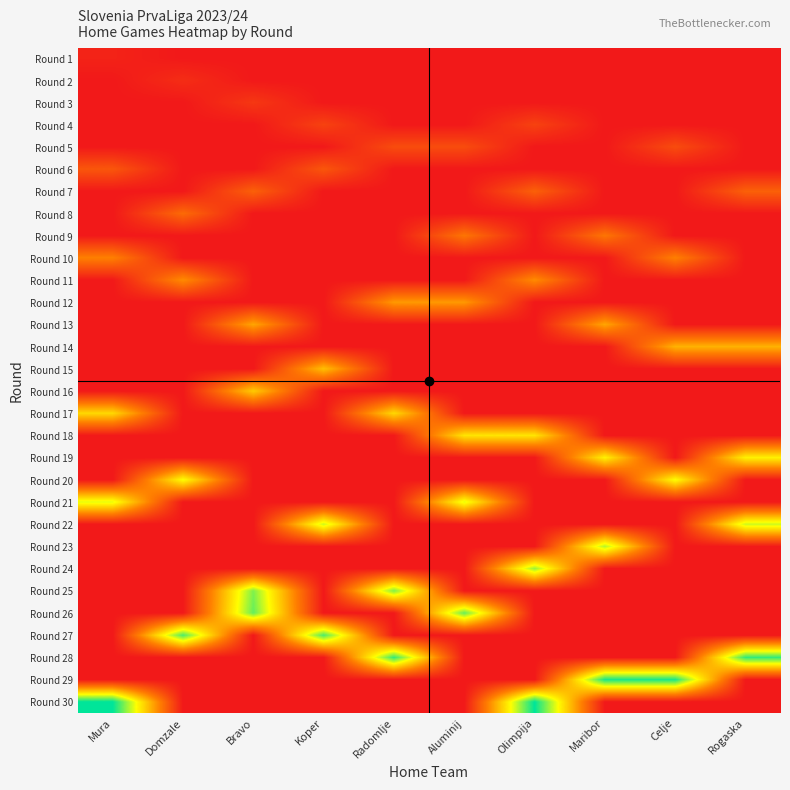

Reading left to right, transcribe all the data shown in this chart.

Round 1: Mura=1	Domzale=0	Bravo=0	Koper=0	Radomlje=0	Aluminij=0	Olimpija=0	Maribor=0	Celje=0	Rogaska=0
Round 2: Mura=0	Domzale=2	Bravo=0	Koper=0	Radomlje=0	Aluminij=0	Olimpija=0	Maribor=0	Celje=0	Rogaska=0
Round 3: Mura=0	Domzale=0	Bravo=3	Koper=0	Radomlje=0	Aluminij=0	Olimpija=0	Maribor=0	Celje=0	Rogaska=0
Round 4: Mura=0	Domzale=0	Bravo=0	Koper=4	Radomlje=0	Aluminij=0	Olimpija=4	Maribor=0	Celje=0	Rogaska=0
Round 5: Mura=0	Domzale=0	Bravo=0	Koper=0	Radomlje=5	Aluminij=5	Olimpija=0	Maribor=0	Celje=5	Rogaska=0
Round 6: Mura=6	Domzale=0	Bravo=0	Koper=6	Radomlje=0	Aluminij=0	Olimpija=0	Maribor=0	Celje=0	Rogaska=0
Round 7: Mura=0	Domzale=0	Bravo=7	Koper=0	Radomlje=0	Aluminij=0	Olimpija=7	Maribor=0	Celje=0	Rogaska=7
Round 8: Mura=0	Domzale=8	Bravo=0	Koper=0	Radomlje=0	Aluminij=0	Olimpija=0	Maribor=0	Celje=0	Rogaska=0
Round 9: Mura=0	Domzale=0	Bravo=0	Koper=0	Radomlje=0	Aluminij=9	Olimpija=0	Maribor=9	Celje=0	Rogaska=0
Round 10: Mura=10	Domzale=0	Bravo=0	Koper=0	Radomlje=0	Aluminij=0	Olimpija=0	Maribor=0	Celje=10	Rogaska=0
Round 11: Mura=0	Domzale=11	Bravo=0	Koper=0	Radomlje=0	Aluminij=0	Olimpija=11	Maribor=0	Celje=0	Rogaska=0
Round 12: Mura=0	Domzale=0	Bravo=0	Koper=0	Radomlje=12	Aluminij=12	Olimpija=0	Maribor=0	Celje=0	Rogaska=0
Round 13: Mura=0	Domzale=0	Bravo=13	Koper=0	Radomlje=0	Aluminij=0	Olimpija=0	Maribor=13	Celje=0	Rogaska=0
Round 14: Mura=0	Domzale=0	Bravo=0	Koper=0	Radomlje=0	Aluminij=0	Olimpija=0	Maribor=0	Celje=14	Rogaska=14
Round 15: Mura=0	Domzale=0	Bravo=0	Koper=15	Radomlje=0	Aluminij=0	Olimpija=0	Maribor=0	Celje=0	Rogaska=0
Round 16: Mura=0	Domzale=0	Bravo=16	Koper=0	Radomlje=0	Aluminij=0	Olimpija=0	Maribor=0	Celje=0	Rogaska=0
Round 17: Mura=17	Domzale=0	Bravo=0	Koper=0	Radomlje=17	Aluminij=0	Olimpija=0	Maribor=0	Celje=0	Rogaska=0
Round 18: Mura=0	Domzale=0	Bravo=0	Koper=0	Radomlje=0	Aluminij=18	Olimpija=18	Maribor=0	Celje=0	Rogaska=0
Round 19: Mura=0	Domzale=0	Bravo=0	Koper=0	Radomlje=0	Aluminij=0	Olimpija=0	Maribor=19	Celje=0	Rogaska=19
Round 20: Mura=0	Domzale=20	Bravo=0	Koper=0	Radomlje=0	Aluminij=0	Olimpija=0	Maribor=0	Celje=20	Rogaska=0
Round 21: Mura=21	Domzale=0	Bravo=0	Koper=0	Radomlje=0	Aluminij=21	Olimpija=0	Maribor=0	Celje=0	Rogaska=0
Round 22: Mura=0	Domzale=0	Bravo=0	Koper=22	Radomlje=0	Aluminij=0	Olimpija=0	Maribor=0	Celje=0	Rogaska=22
Round 23: Mura=0	Domzale=0	Bravo=0	Koper=0	Radomlje=0	Aluminij=0	Olimpija=0	Maribor=23	Celje=0	Rogaska=0
Round 24: Mura=0	Domzale=0	Bravo=0	Koper=0	Radomlje=0	Aluminij=0	Olimpija=24	Maribor=0	Celje=0	Rogaska=0
Round 25: Mura=0	Domzale=0	Bravo=25	Koper=0	Radomlje=25	Aluminij=0	Olimpija=0	Maribor=0	Celje=0	Rogaska=0
Round 26: Mura=0	Domzale=0	Bravo=26	Koper=0	Radomlje=0	Aluminij=26	Olimpija=0	Maribor=0	Celje=0	Rogaska=0
Round 27: Mura=0	Domzale=27	Bravo=0	Koper=27	Radomlje=0	Aluminij=0	Olimpija=0	Maribor=0	Celje=0	Rogaska=0
Round 28: Mura=0	Domzale=0	Bravo=0	Koper=0	Radomlje=28	Aluminij=0	Olimpija=0	Maribor=0	Celje=0	Rogaska=28
Round 29: Mura=0	Domzale=0	Bravo=0	Koper=0	Radomlje=0	Aluminij=0	Olimpija=0	Maribor=29	Celje=29	Rogaska=0
Round 30: Mura=30	Domzale=0	Bravo=0	Koper=0	Radomlje=0	Aluminij=0	Olimpija=30	Maribor=0	Celje=0	Rogaska=0